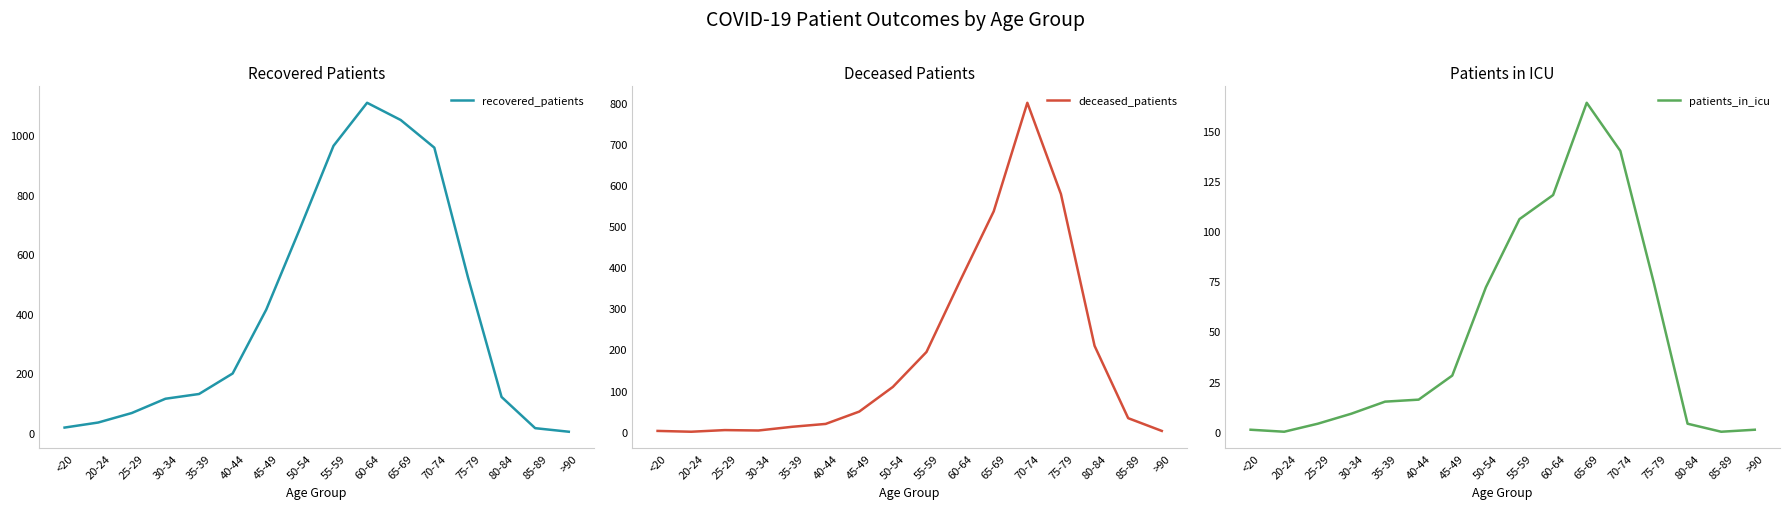

What are all the series names shown in the legend?

recovered_patients, deceased_patients, patients_in_icu